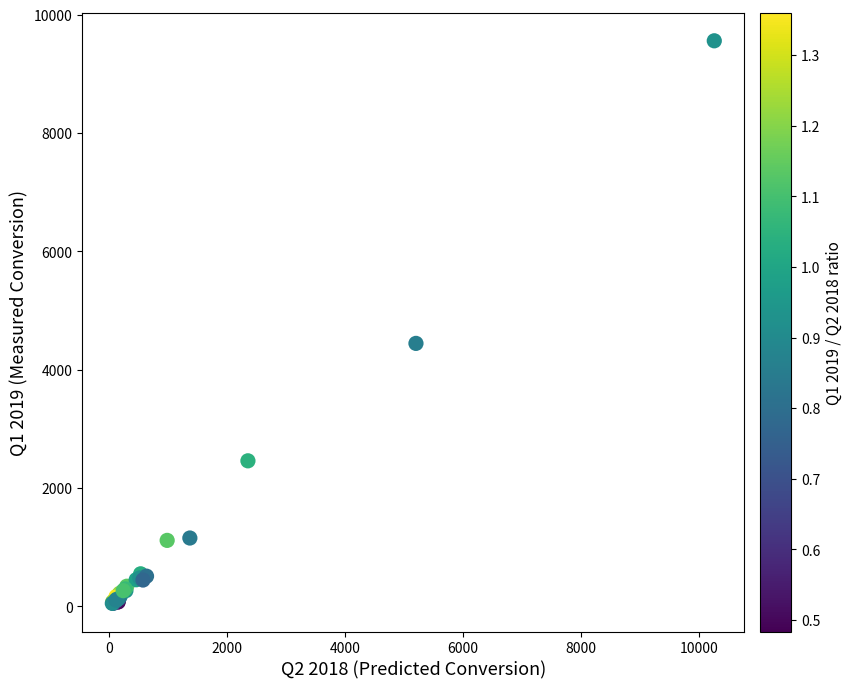

What Y value in the scatter plot is closest to 4805?

4445